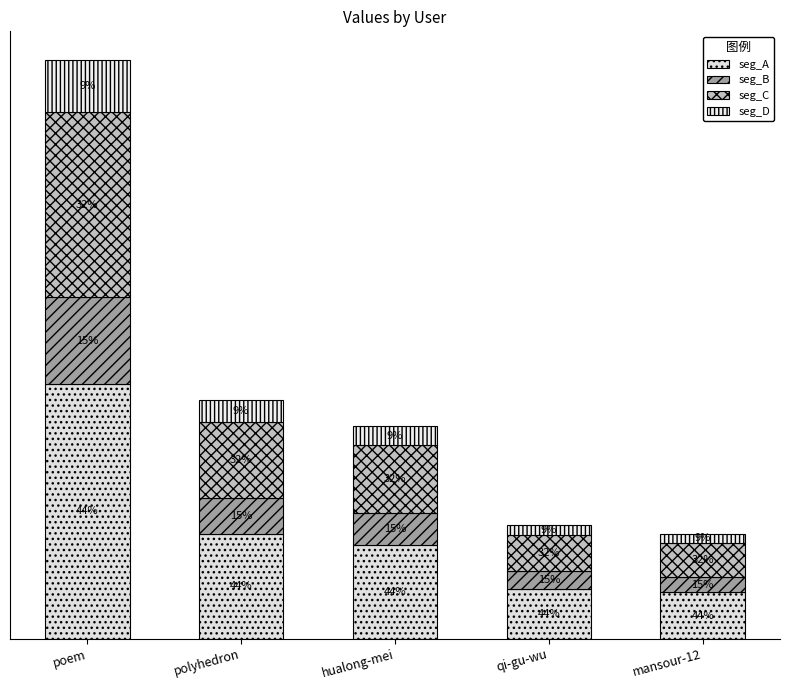

Where does the seg_B series first go above 2472?

poem